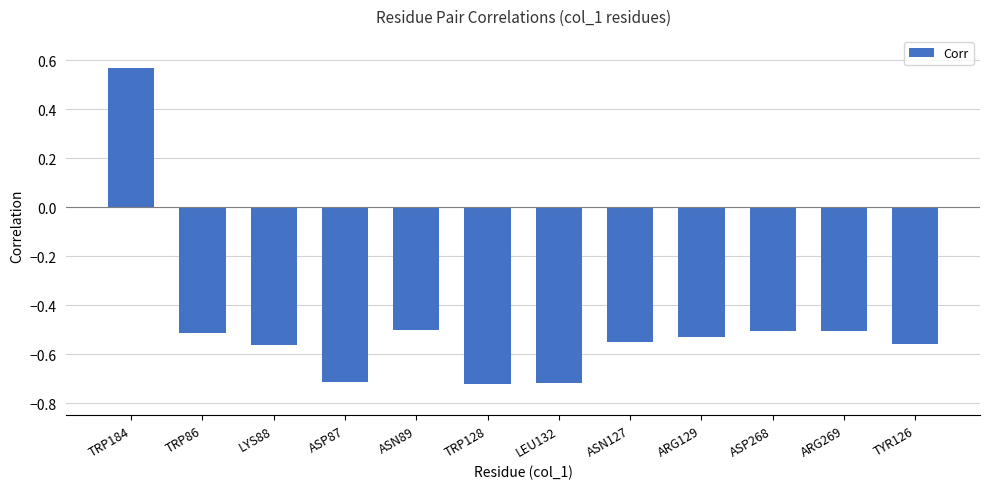

At which label does the data first exceed 0?

TRP184